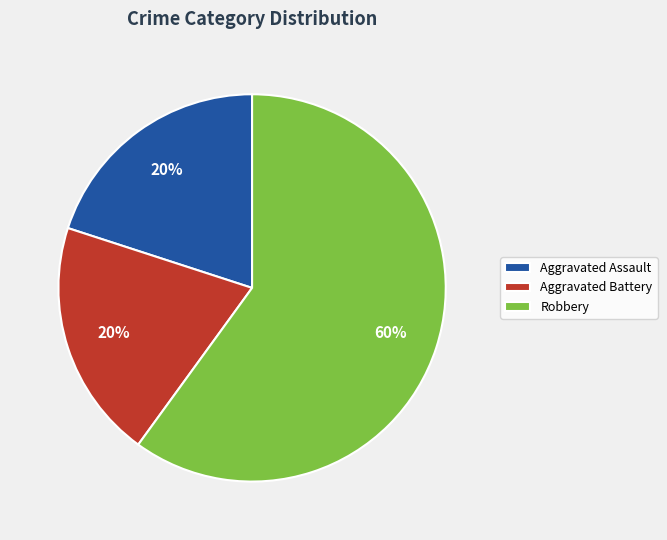

What is the ratio of the value at Robbery to the value at Aggravated Battery?

3.0